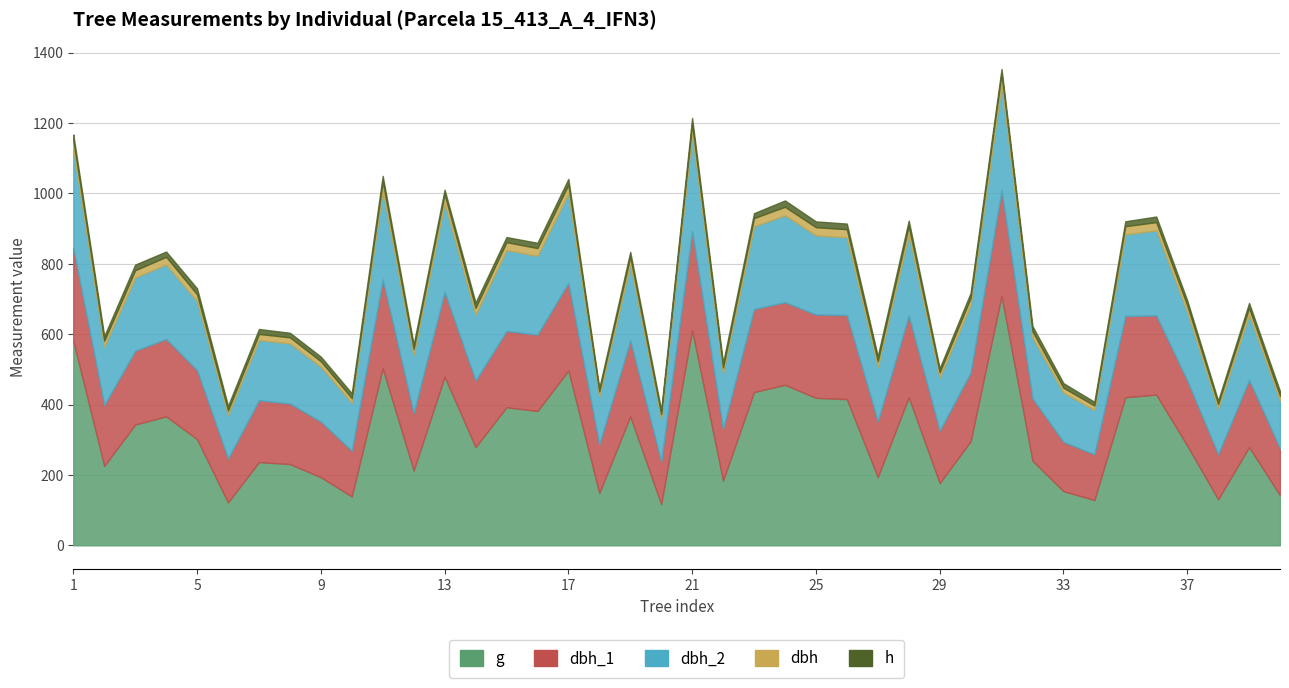

Read the g value at 35.

420.9